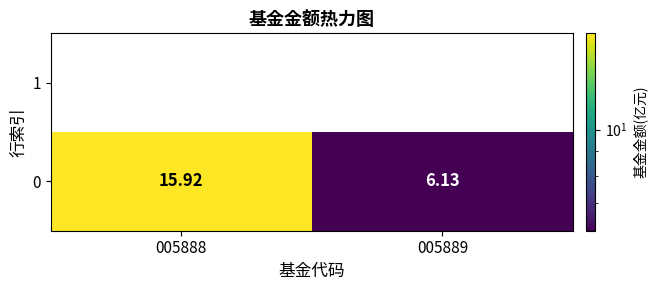

Which has a higher value, 005889 or 005888?

005888